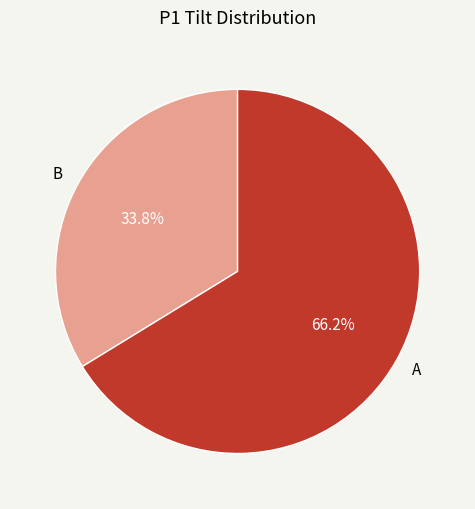

Rank the categories by value from lowest to highest.

B, A